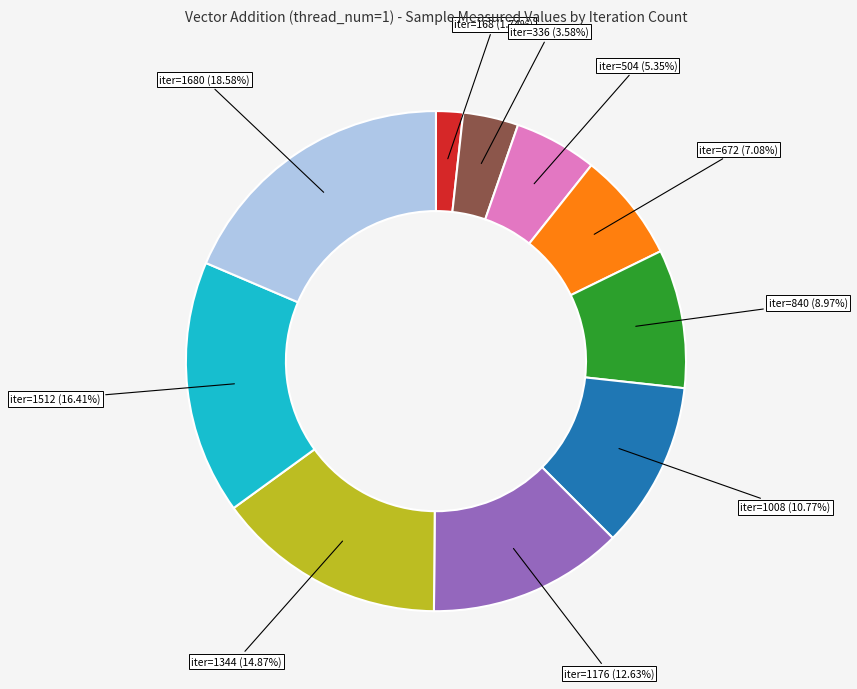

Is there a majority slice in this chart?

No